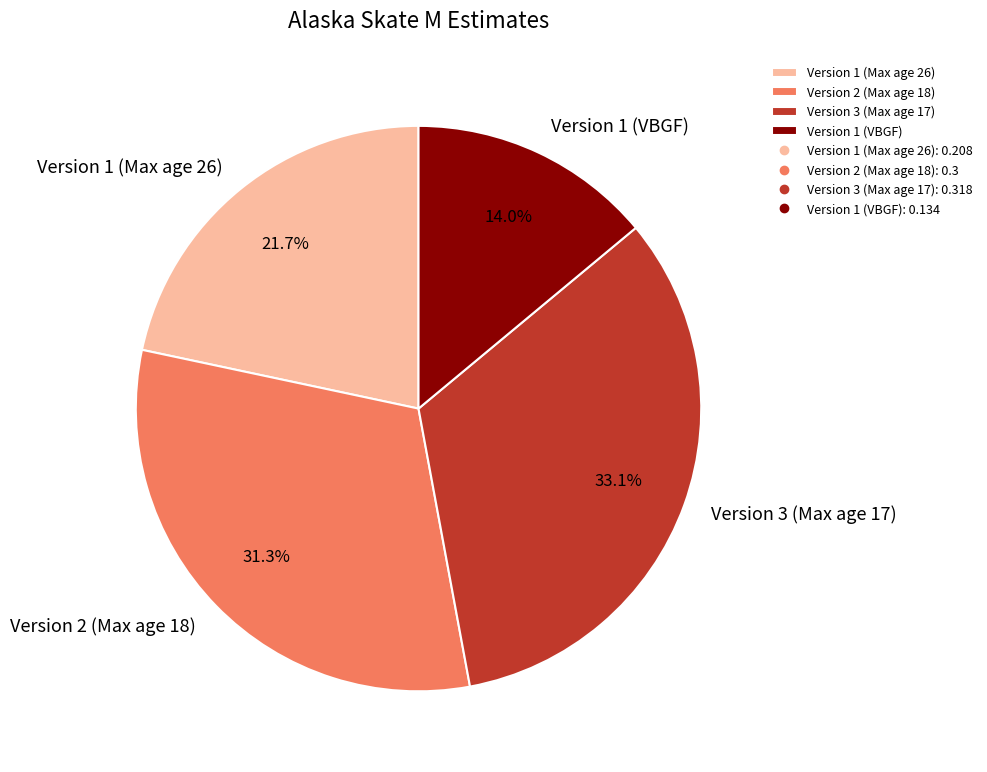

How many slices are in this pie chart?

4